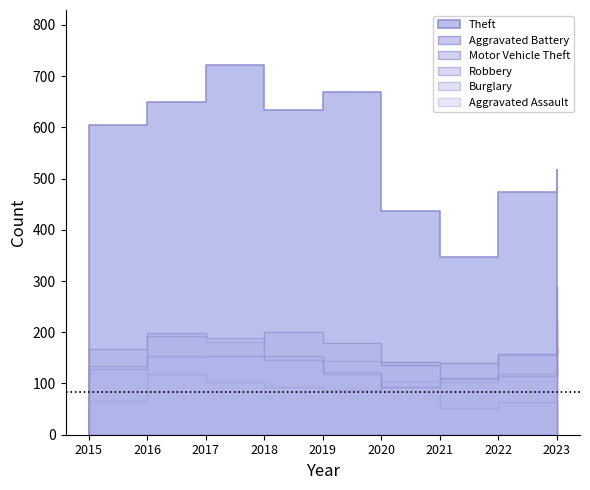

Where is Aggravated Assault nearest to the value 99?

2021